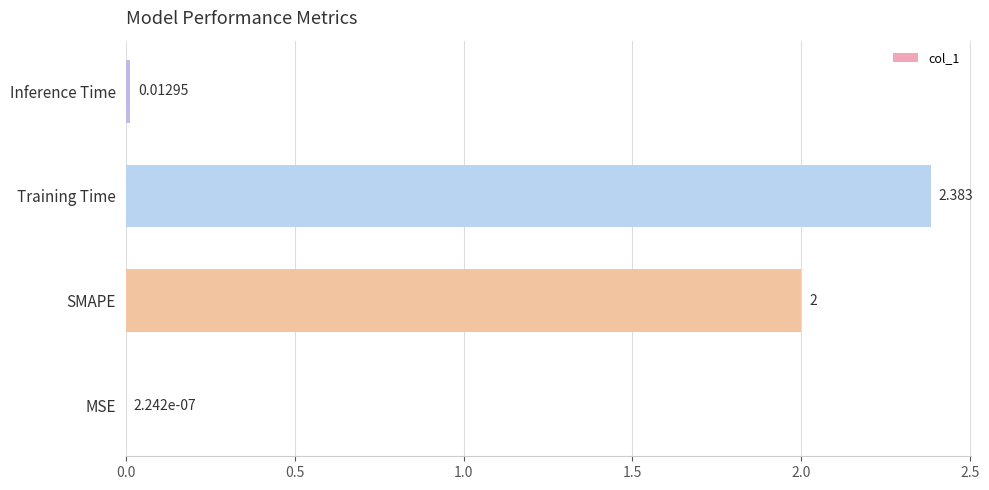

Which category has the highest value across all series?

Training Time